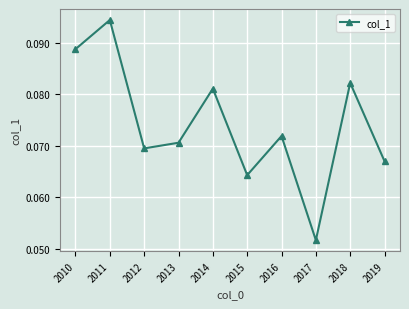

List the labels in order of value, largest first.

2011, 2010, 2018, 2014, 2016, 2013, 2012, 2019, 2015, 2017